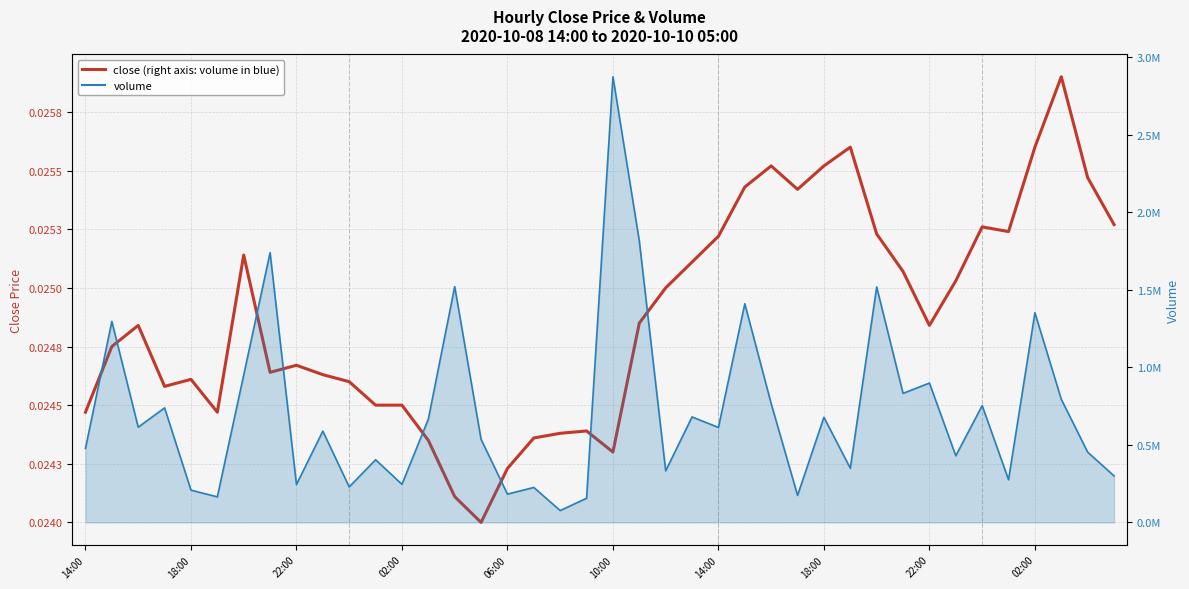

Which series has the largest total across all categories?

volume line